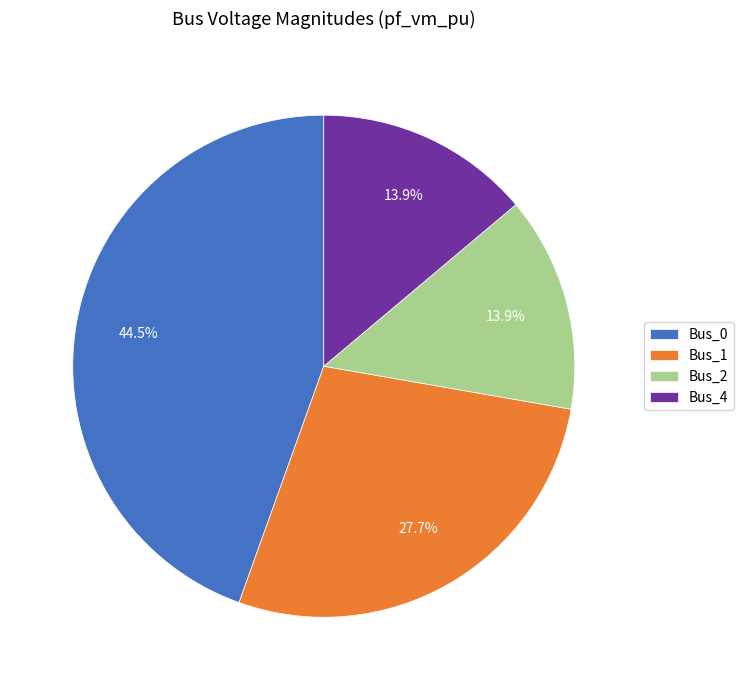

To the nearest percent, what is the difference between the Bus_1 and Bus_0 slice percentages?

17%